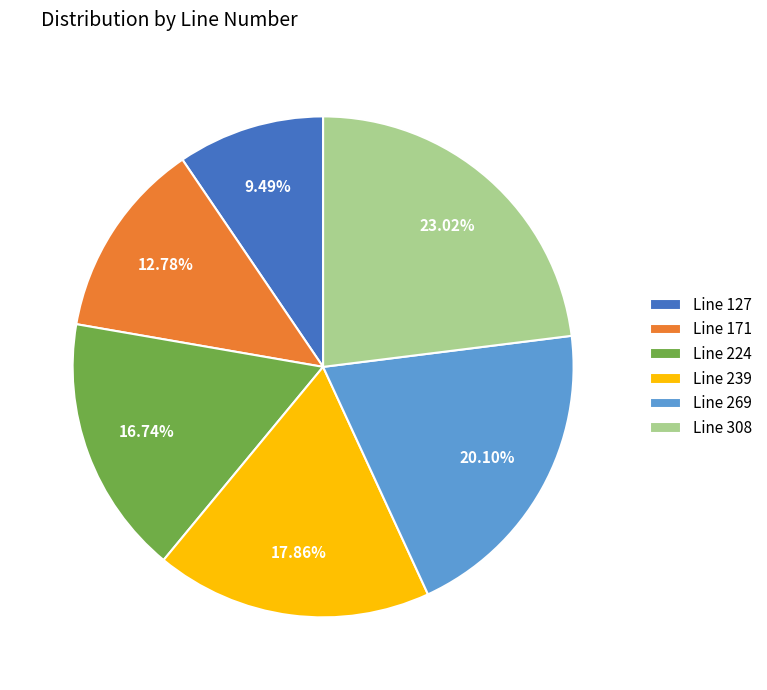

Which slice is the smallest?

Line 127